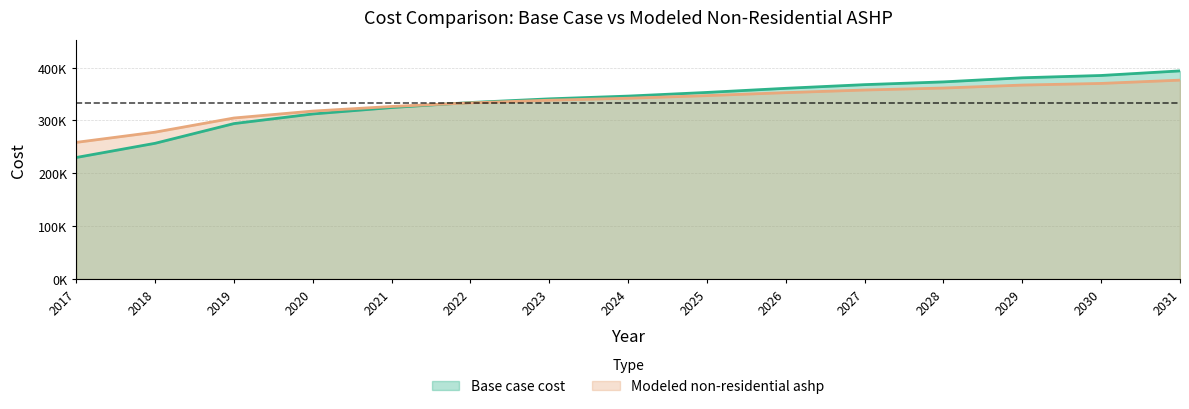

What is the difference between the Base case cost values at 2022 and 2024?

12134.3